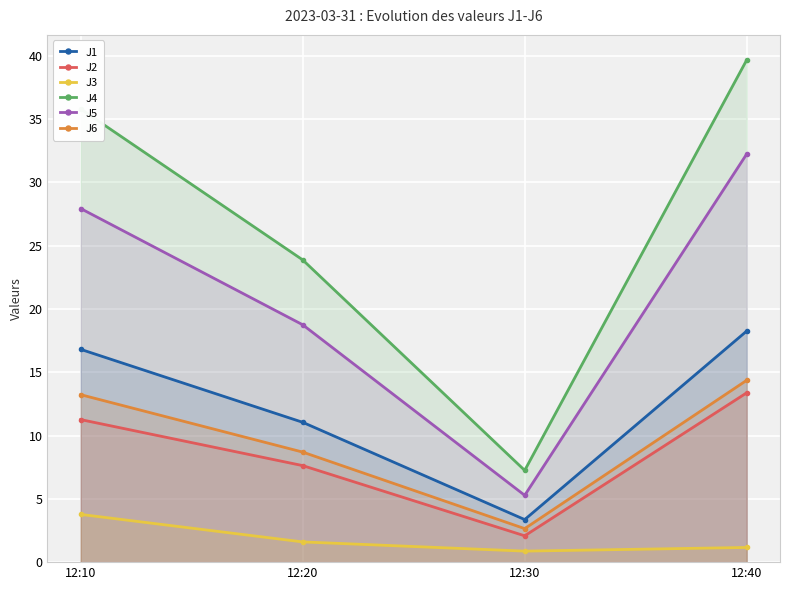

Is it true that J6 equals 8.7 at 12:20?

True